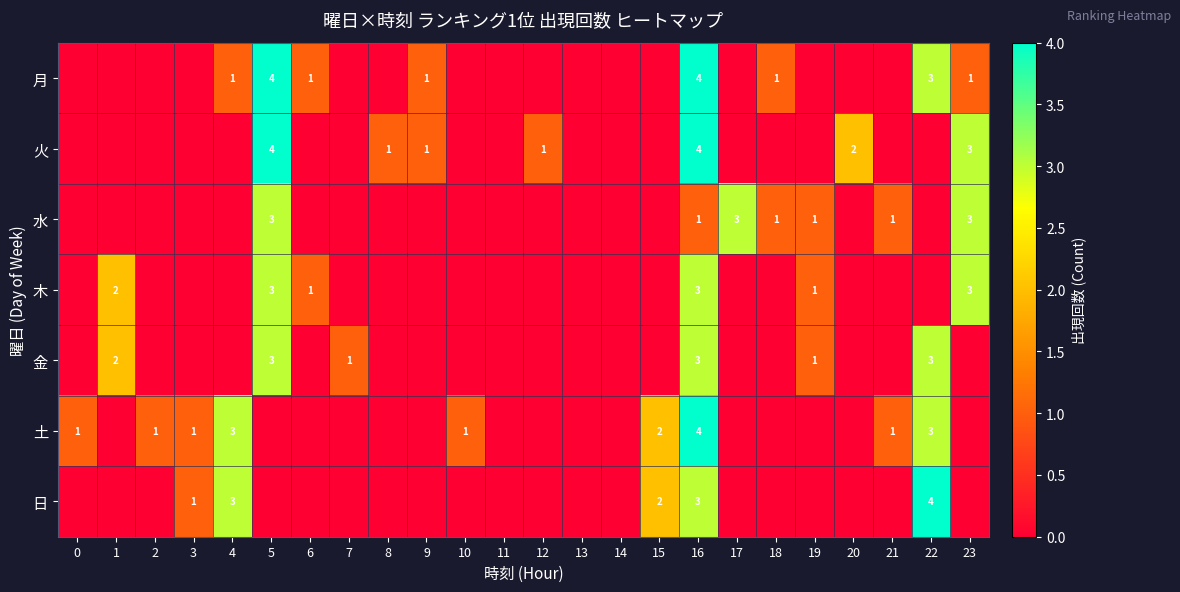

The value of 土 at 21 is 0. True or false?

False